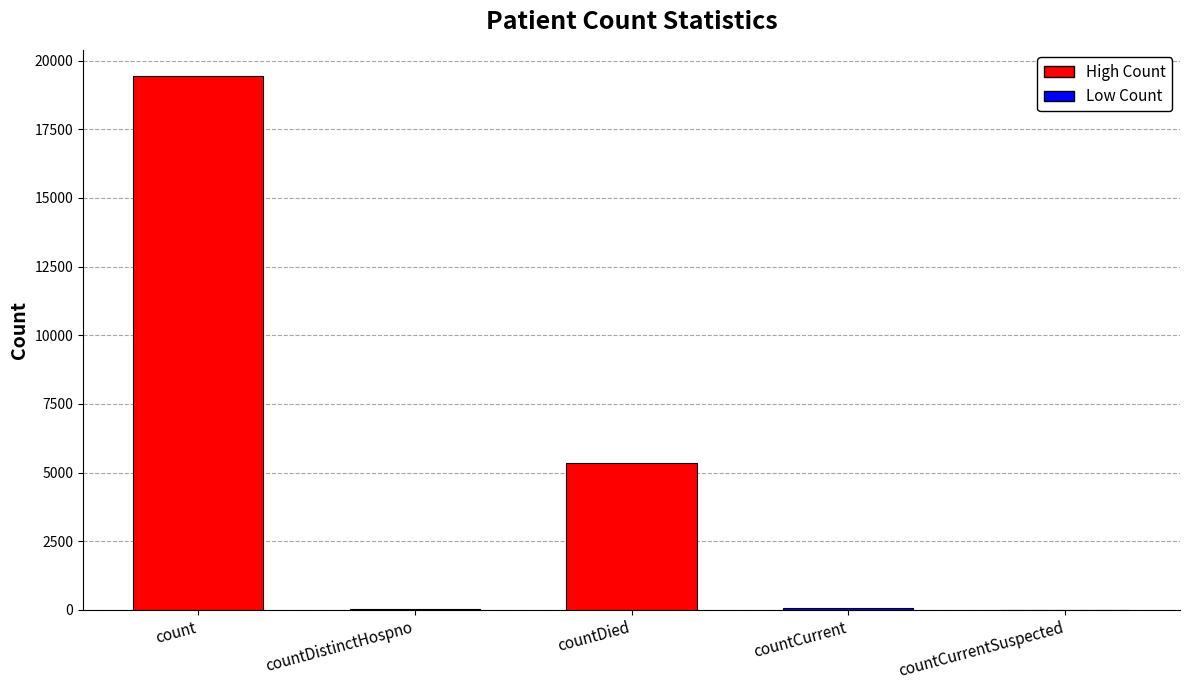

At which label is the value closest to 9710?

countDied